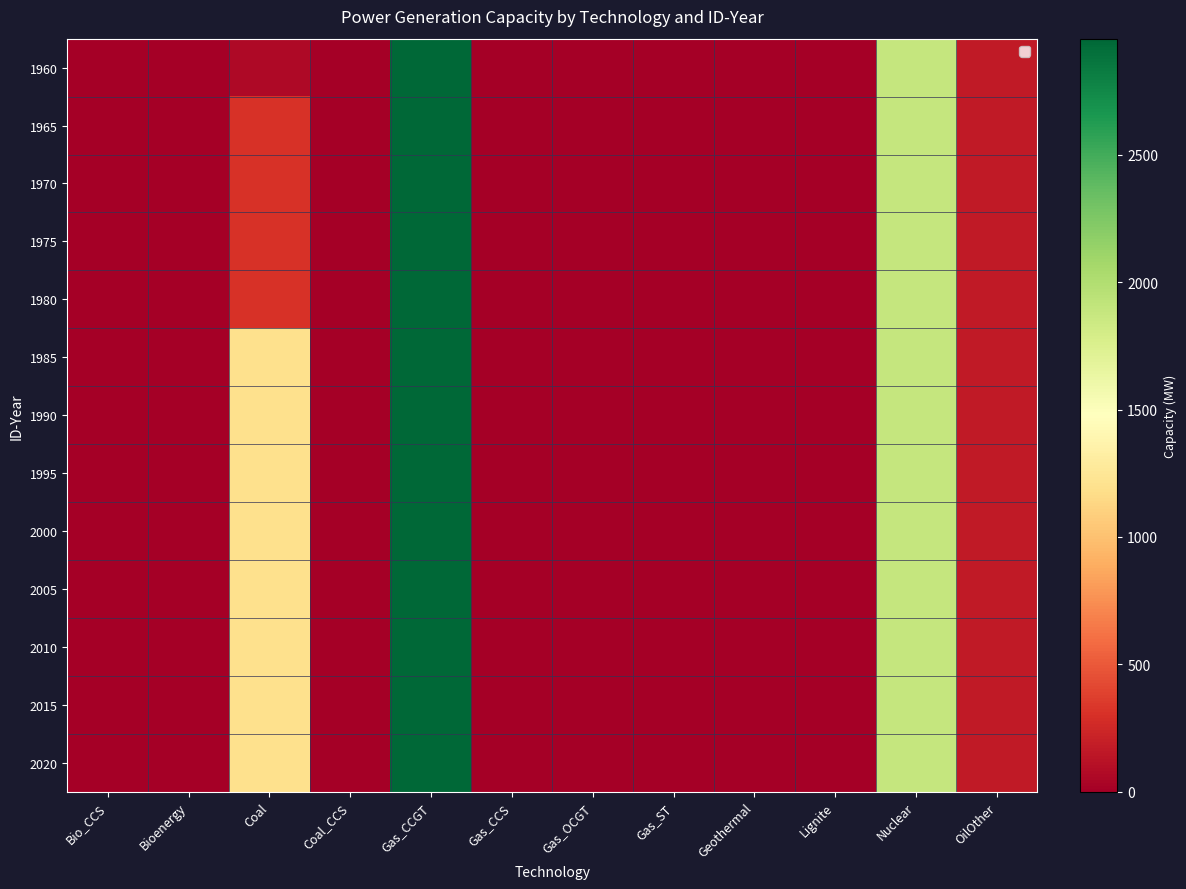

Reading left to right, extract all data points from this chart.

1960: Bio_CCS=0.0	Bioenergy=0.0	Coal=60.0	Coal_CCS=0.0	Gas_CCGT=2955.3	Gas_CCS=0.0	Gas_OCGT=0.0	Gas_ST=0.0	Geothermal=0.0	Lignite=0.0	Nuclear=1886.8	OilOther=170.0
1965: Bio_CCS=0.0	Bioenergy=0.0	Coal=310.0	Coal_CCS=0.0	Gas_CCGT=2955.3	Gas_CCS=0.0	Gas_OCGT=0.0	Gas_ST=0.0	Geothermal=0.0	Lignite=0.0	Nuclear=1886.8	OilOther=170.0
1970: Bio_CCS=0.0	Bioenergy=0.0	Coal=310.0	Coal_CCS=0.0	Gas_CCGT=2955.3	Gas_CCS=0.0	Gas_OCGT=0.0	Gas_ST=0.0	Geothermal=0.0	Lignite=0.0	Nuclear=1886.8	OilOther=170.0
1975: Bio_CCS=0.0	Bioenergy=0.0	Coal=310.0	Coal_CCS=0.0	Gas_CCGT=2955.3	Gas_CCS=0.0	Gas_OCGT=0.0	Gas_ST=0.0	Geothermal=0.0	Lignite=0.0	Nuclear=1886.8	OilOther=170.0
1980: Bio_CCS=0.0	Bioenergy=0.0	Coal=310.0	Coal_CCS=0.0	Gas_CCGT=2955.3	Gas_CCS=0.0	Gas_OCGT=0.0	Gas_ST=0.0	Geothermal=0.0	Lignite=0.0	Nuclear=1886.8	OilOther=170.0
1985: Bio_CCS=0.0	Bioenergy=0.0	Coal=1194.0	Coal_CCS=0.0	Gas_CCGT=2955.3	Gas_CCS=0.0	Gas_OCGT=0.0	Gas_ST=0.0	Geothermal=0.0	Lignite=0.0	Nuclear=1886.8	OilOther=170.0
1990: Bio_CCS=0.0	Bioenergy=0.0	Coal=1194.0	Coal_CCS=0.0	Gas_CCGT=2955.3	Gas_CCS=0.0	Gas_OCGT=0.0	Gas_ST=0.0	Geothermal=0.0	Lignite=0.0	Nuclear=1886.8	OilOther=170.0
1995: Bio_CCS=0.0	Bioenergy=0.0	Coal=1194.0	Coal_CCS=0.0	Gas_CCGT=2955.3	Gas_CCS=0.0	Gas_OCGT=0.0	Gas_ST=0.0	Geothermal=0.0	Lignite=0.0	Nuclear=1886.8	OilOther=170.0
2000: Bio_CCS=0.0	Bioenergy=0.0	Coal=1194.0	Coal_CCS=0.0	Gas_CCGT=2955.3	Gas_CCS=0.0	Gas_OCGT=0.0	Gas_ST=0.0	Geothermal=0.0	Lignite=0.0	Nuclear=1886.8	OilOther=170.0
2005: Bio_CCS=0.0	Bioenergy=0.0	Coal=1194.0	Coal_CCS=0.0	Gas_CCGT=2955.3	Gas_CCS=0.0	Gas_OCGT=0.0	Gas_ST=0.0	Geothermal=0.0	Lignite=0.0	Nuclear=1886.8	OilOther=170.0
2010: Bio_CCS=0.0	Bioenergy=0.0	Coal=1194.0	Coal_CCS=0.0	Gas_CCGT=2955.3	Gas_CCS=0.0	Gas_OCGT=0.0	Gas_ST=0.0	Geothermal=0.0	Lignite=0.0	Nuclear=1886.8	OilOther=170.0
2015: Bio_CCS=0.0	Bioenergy=0.0	Coal=1194.0	Coal_CCS=0.0	Gas_CCGT=2955.3	Gas_CCS=0.0	Gas_OCGT=0.0	Gas_ST=0.0	Geothermal=0.0	Lignite=0.0	Nuclear=1886.8	OilOther=170.0
2020: Bio_CCS=0.0	Bioenergy=0.0	Coal=1194.0	Coal_CCS=0.0	Gas_CCGT=2955.3	Gas_CCS=0.0	Gas_OCGT=0.0	Gas_ST=0.0	Geothermal=0.0	Lignite=0.0	Nuclear=1886.8	OilOther=170.0